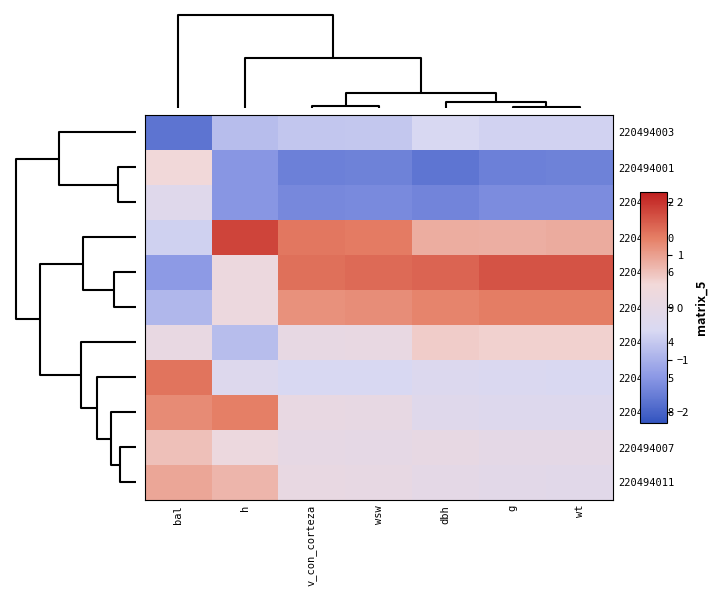

At wsw, list the series in order from largest to smallest.

220494006, 220494010, 220494009, 220494004, 220494011, 220494008, 220494007, 220494005, 220494003, 220494002, 220494001